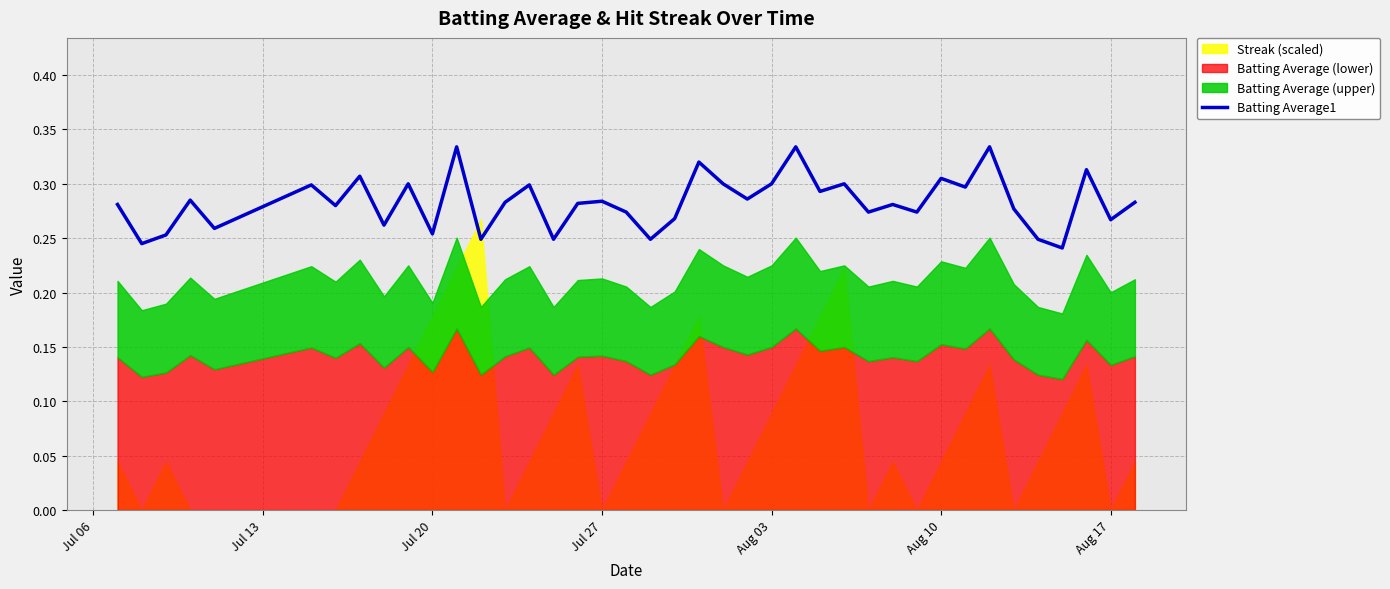

True or false: the data has more than 0 interior local peaks.

True